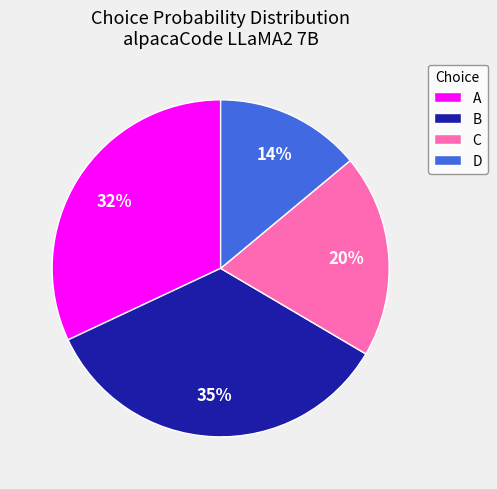

What is the largest slice in the pie chart?

B